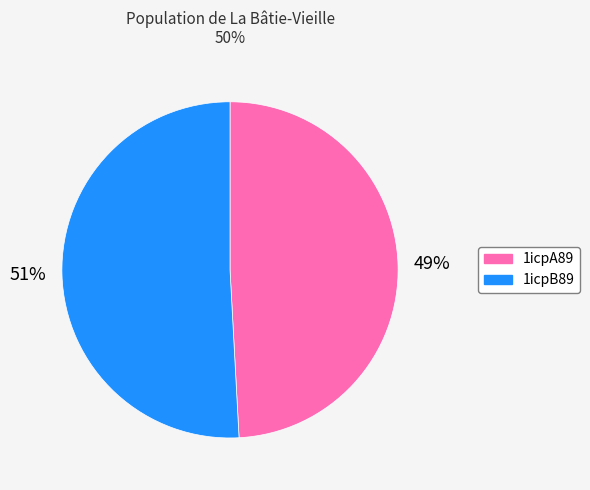

What percentage is the 1icpB89 slice, to the nearest percent?

51%